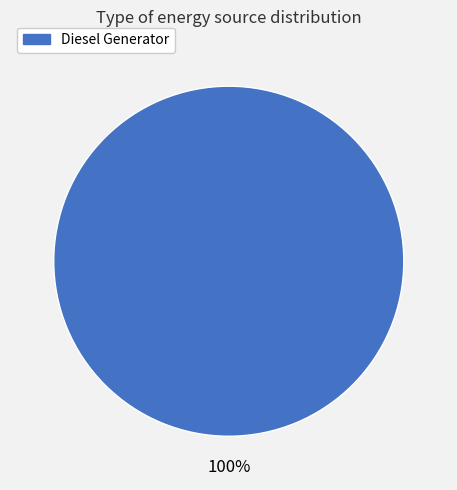

Is there any slice that represents more than half of the pie?

Yes